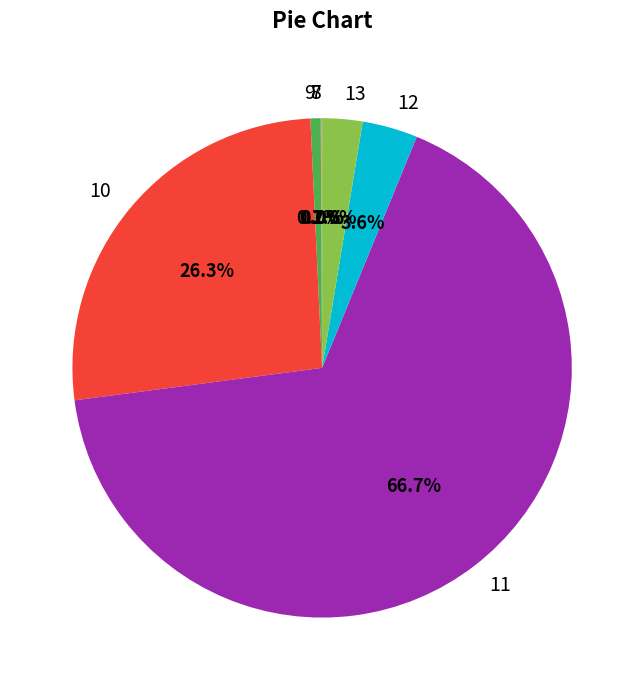

Does 9 represent more than half of the total?

No